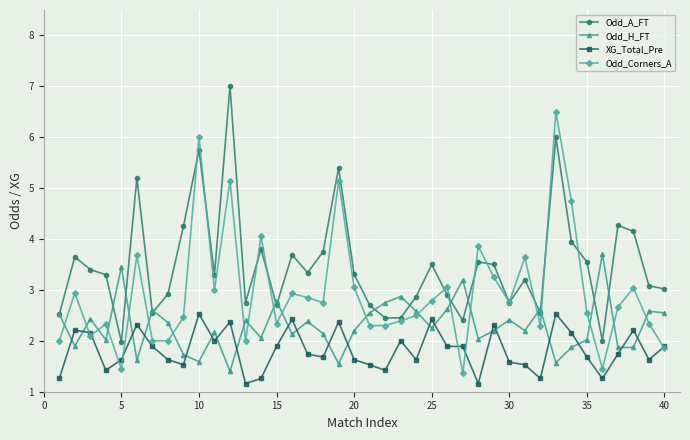

At how many categories does at least one series exceed 5?

5